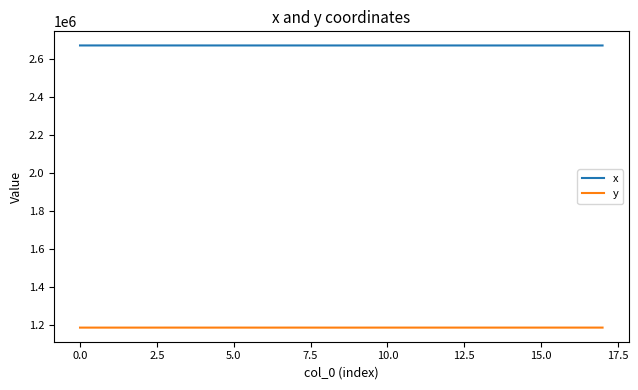

Does the chart display data point markers on the line(s)?

No